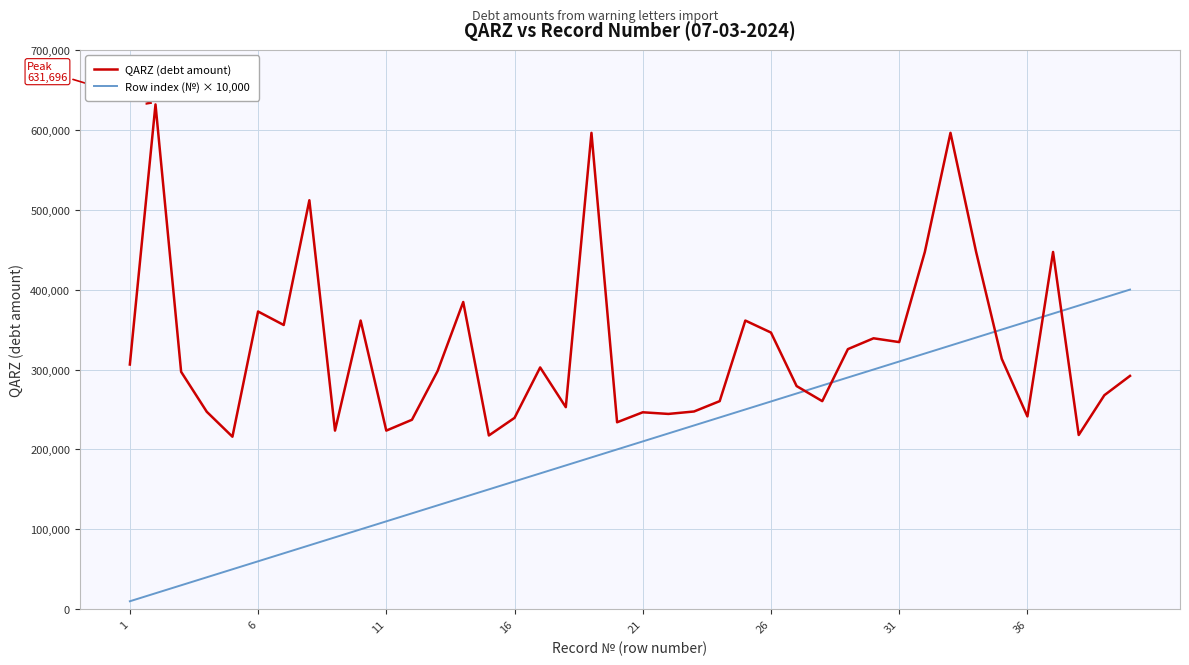

What are all the series names shown in the legend?

QARZ (debt amount), Row index (№) × 10,000